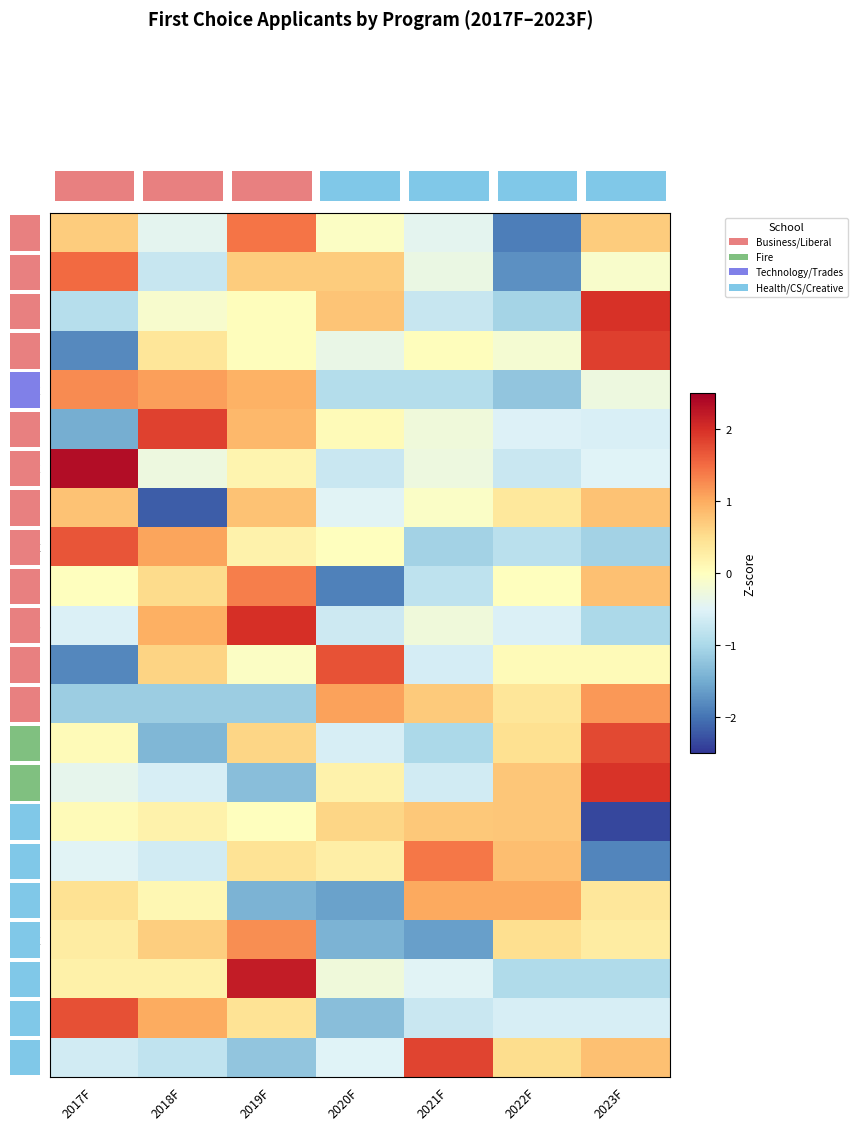

What is the difference between the second highest and minimum values in the BSCP series?

2.7